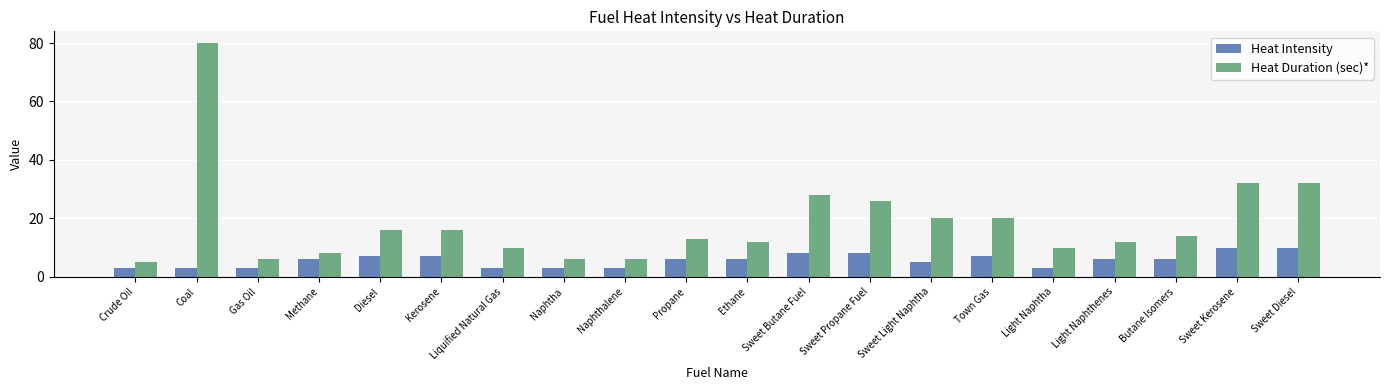

How many Heat Intensity values are between 3 and 7?

16